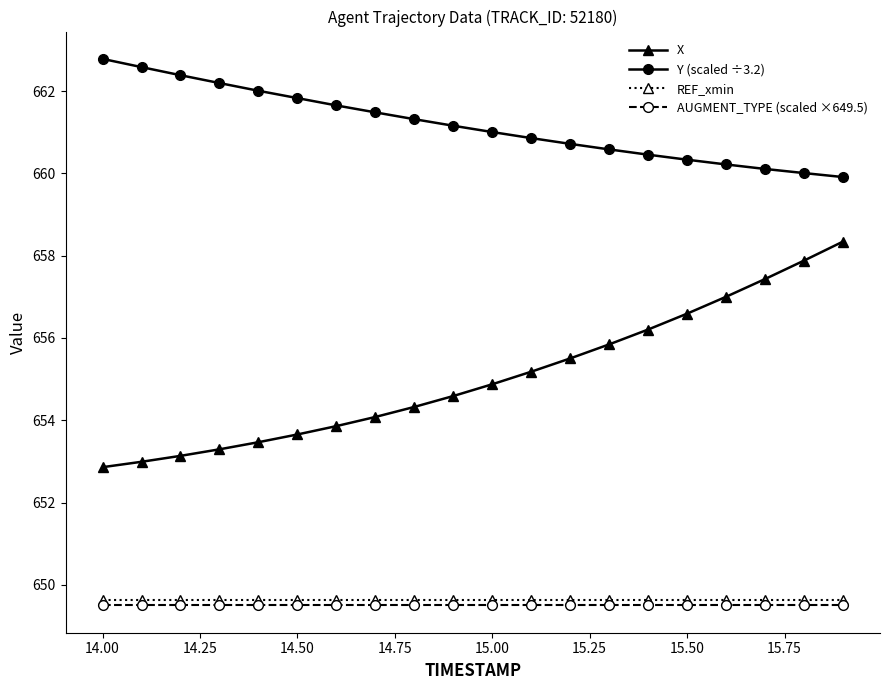

What is the maximum value shown in the chart?

662.8